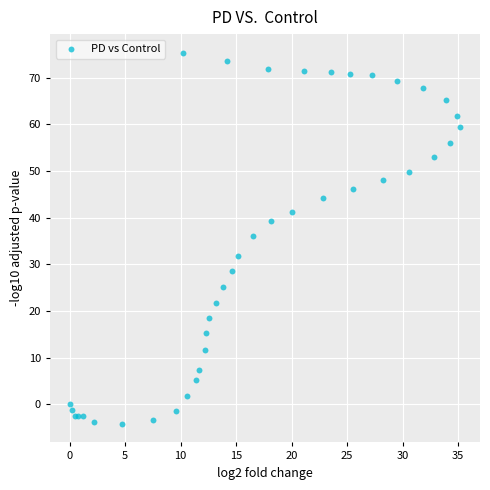

What Y value in the scatter plot is closest to 35?

36.0